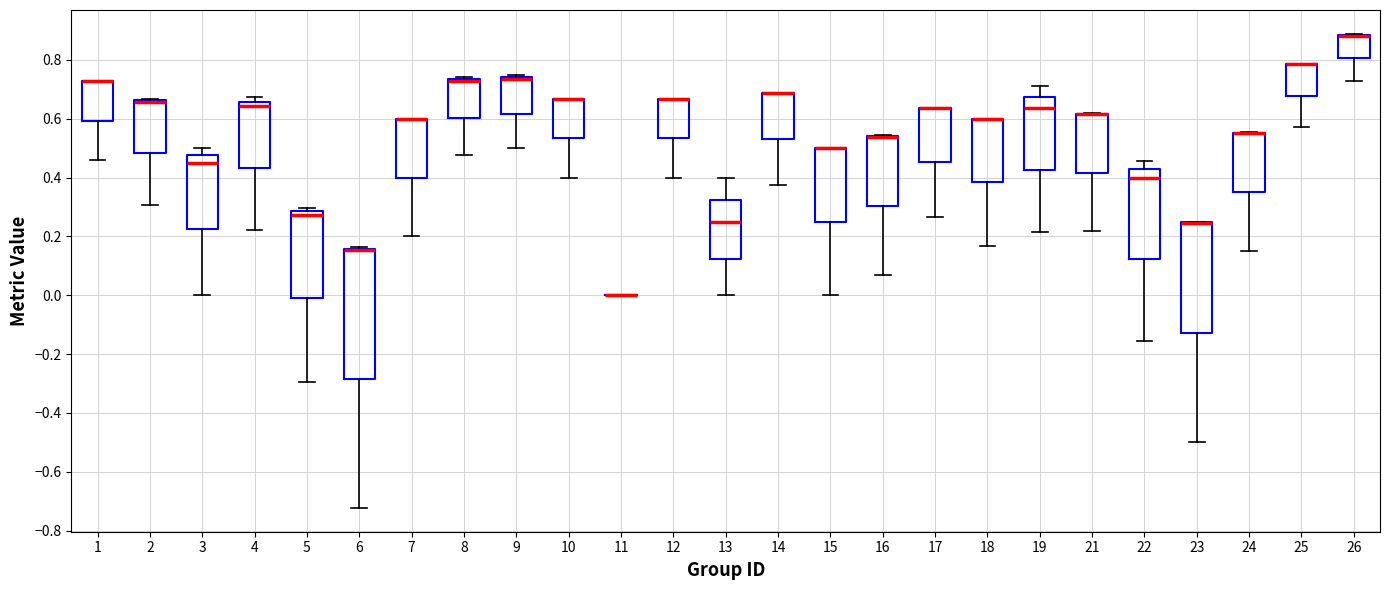

Comparing the boxes themselves (not the whiskers), which one is the tallest?

6